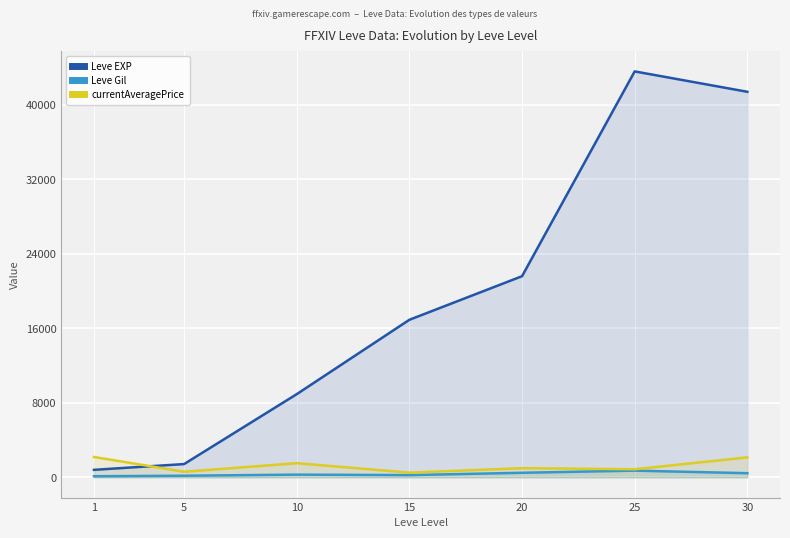

Rank the series at 15 from lowest to highest value.

Leve Gil, currentAveragePrice, Leve EXP